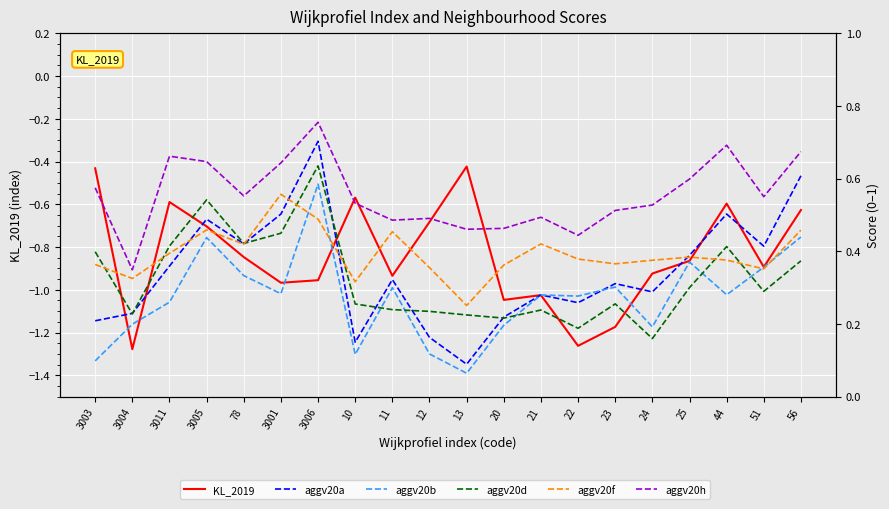

At how many categories does at least one series exceed 0?

20